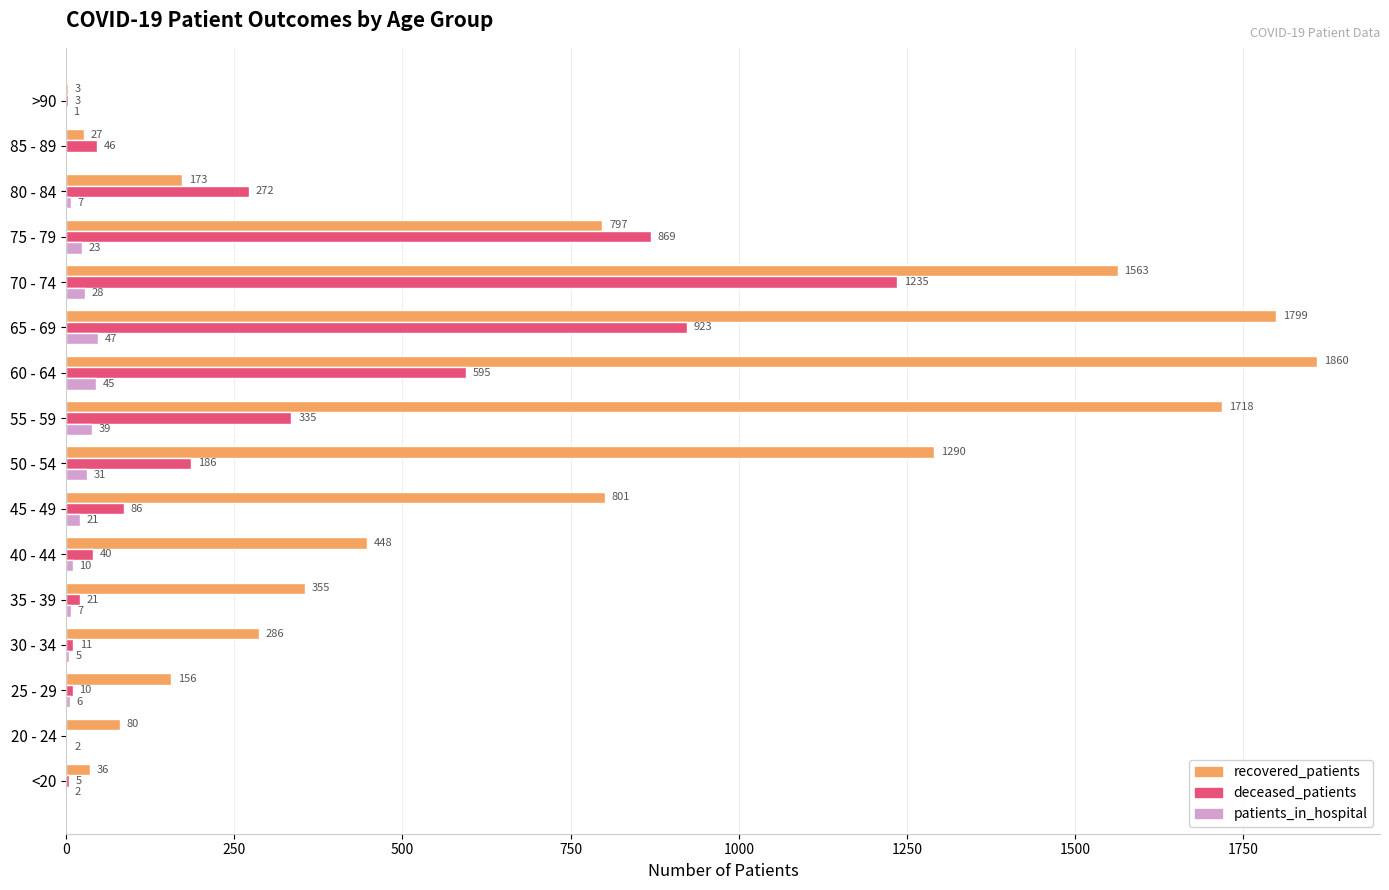

What is the maximum value for recovered_patients?

1860